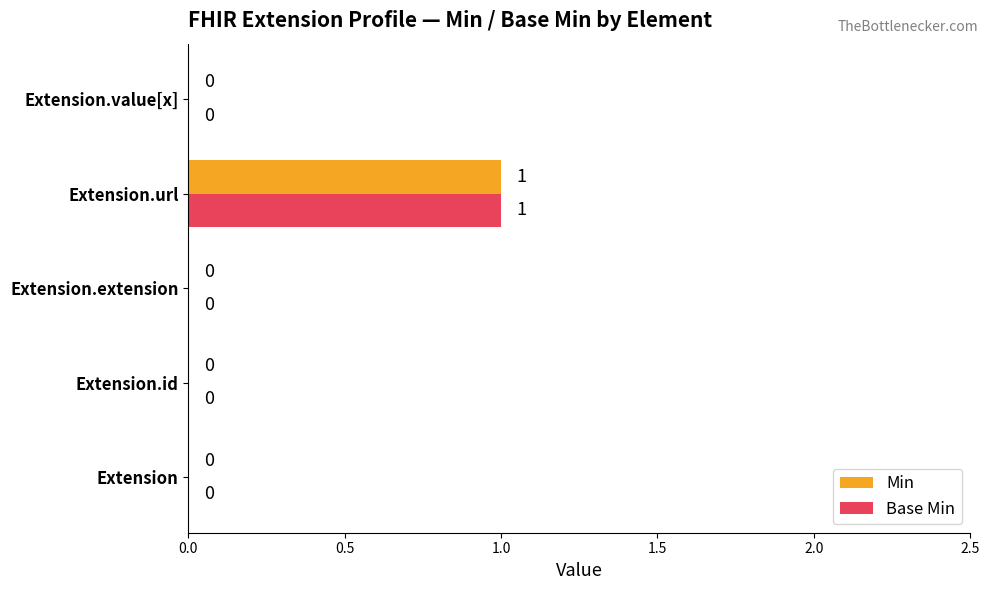

Is it true that Base Min equals 0 at Extension?

True